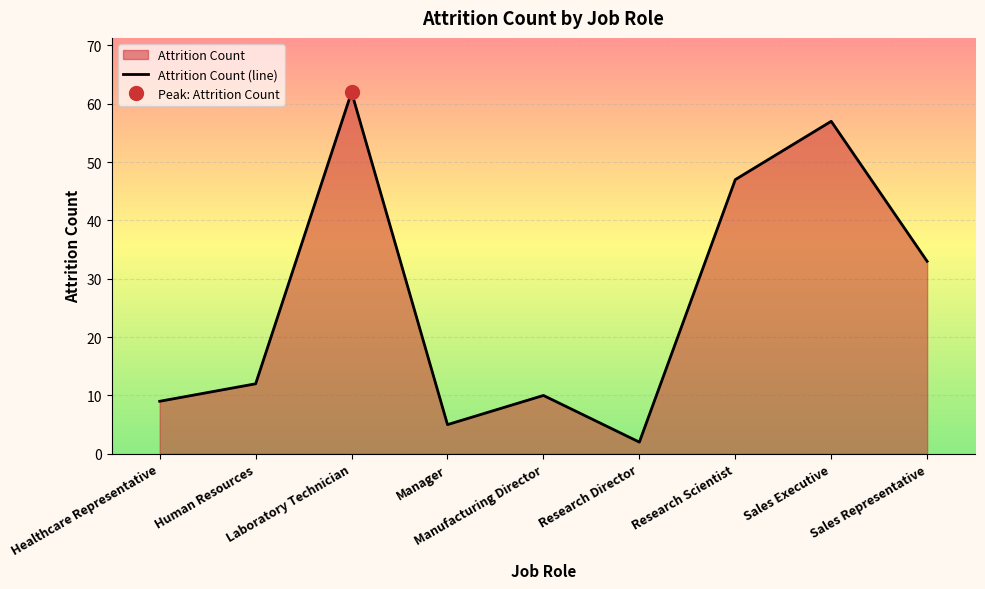

Reading right to left, list all the values displayed in this chart.

Sales Representative=33	Sales Executive=57	Research Scientist=47	Research Director=2	Manufacturing Director=10	Manager=5	Laboratory Technician=62	Human Resources=12	Healthcare Representative=9